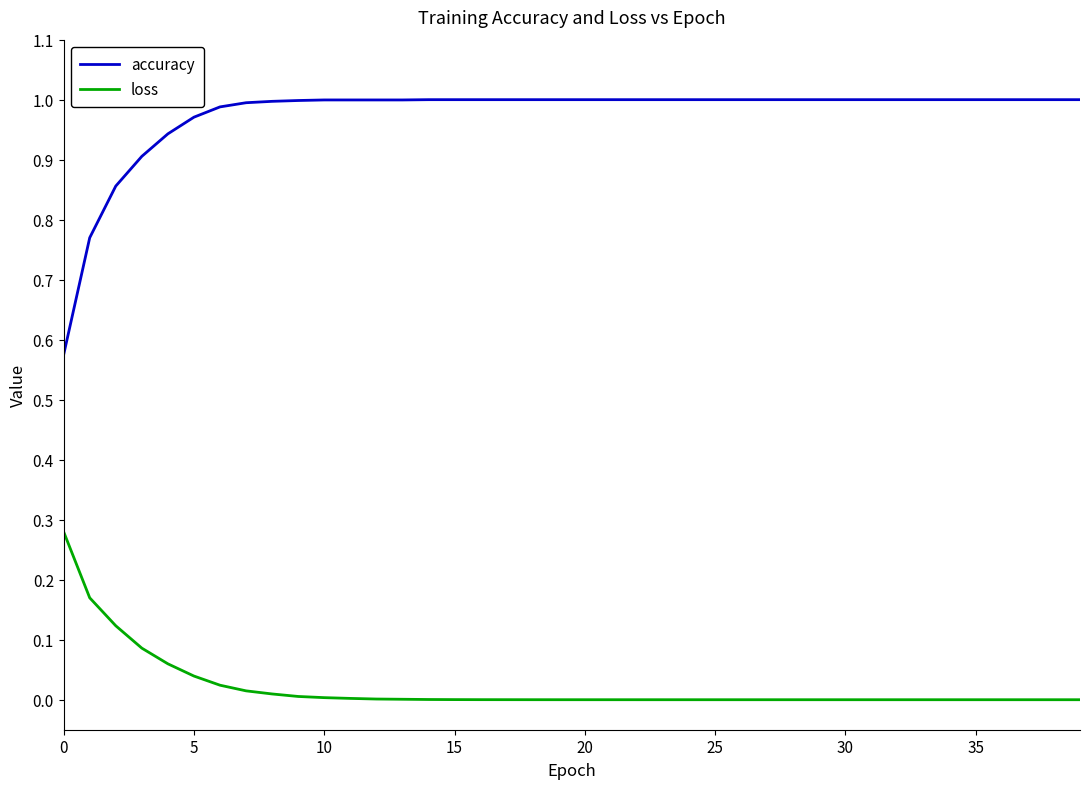

True or false: accuracy and loss intersect in this chart.

False